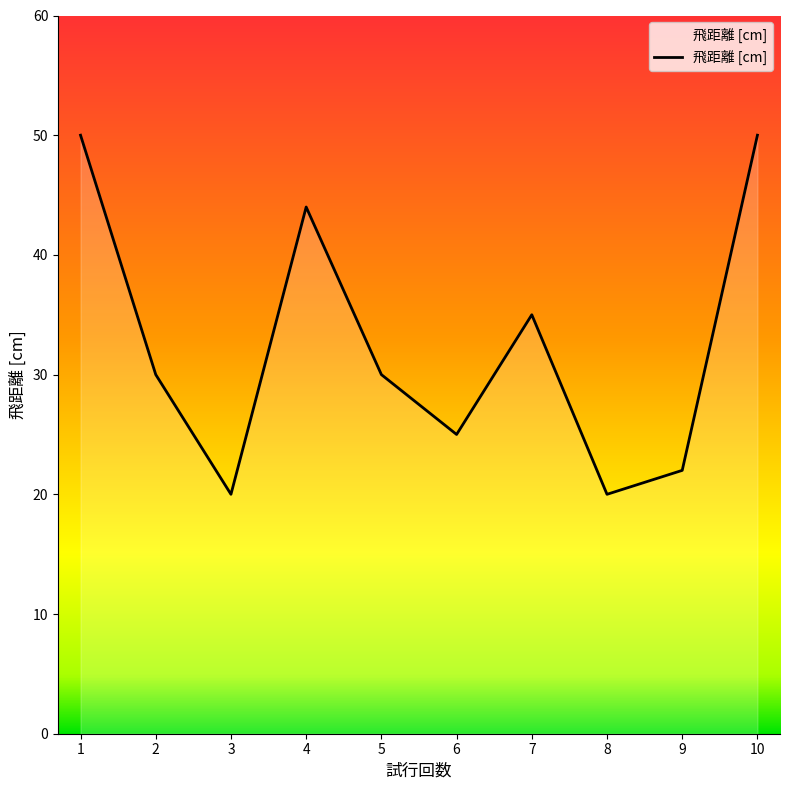

Where does the data first go above 30?

1